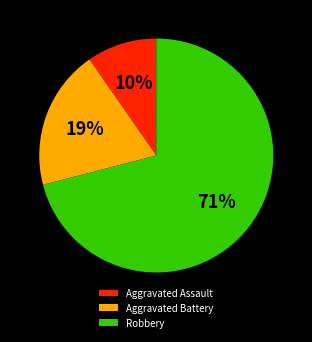

Is it true that Robbery is 71% of the pie?

True